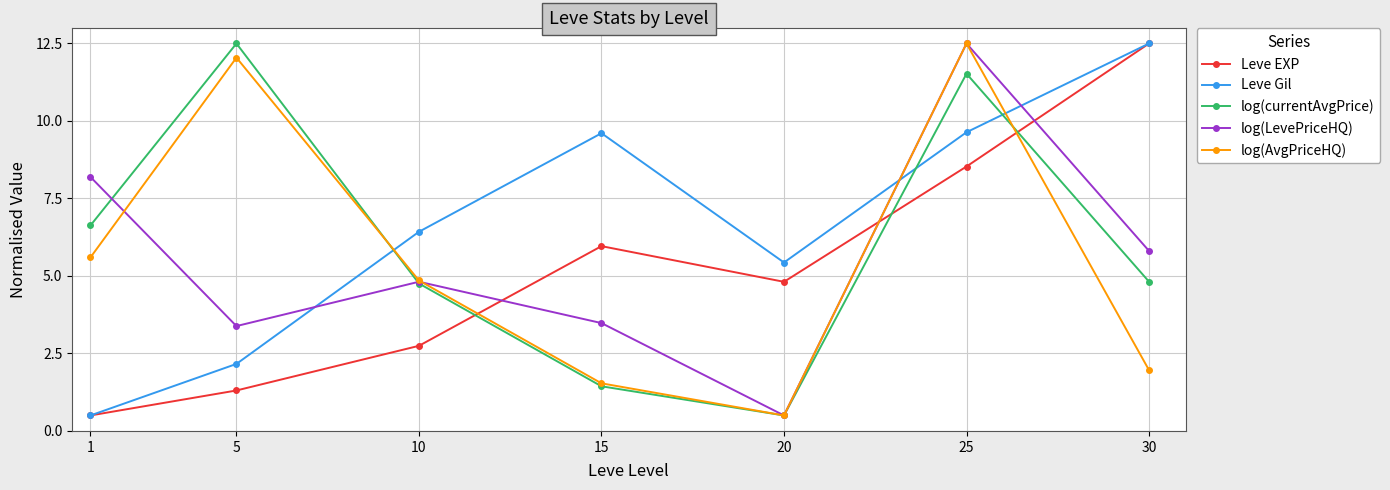

Rank the categories by Leve EXP value from highest to lowest.

30, 25, 15, 20, 10, 5, 1